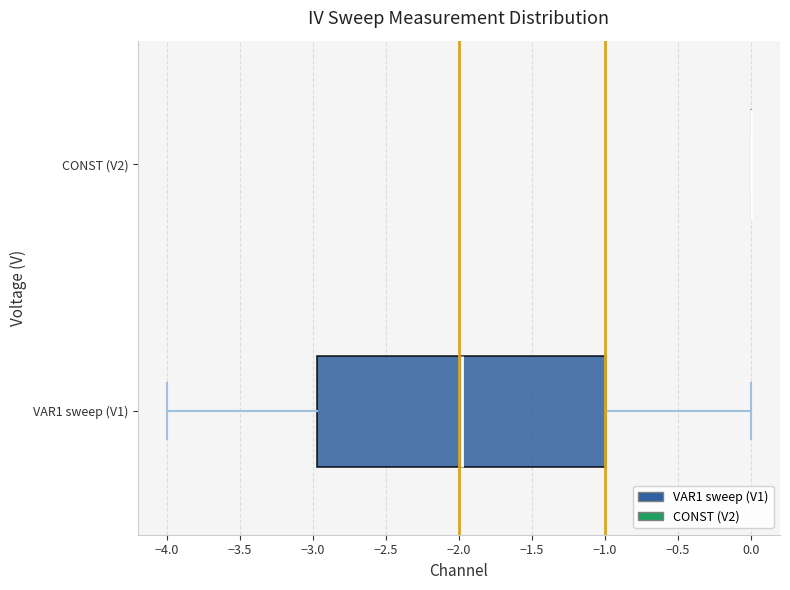

Which box is the widest, from its left edge to its right edge?

VAR1 sweep (V1)